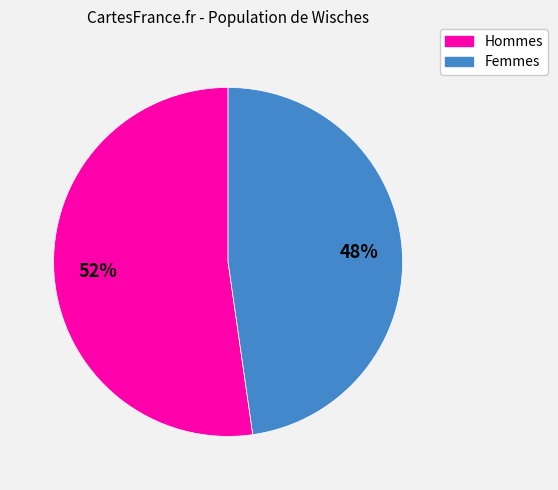

Does any single category account for the majority?

Yes